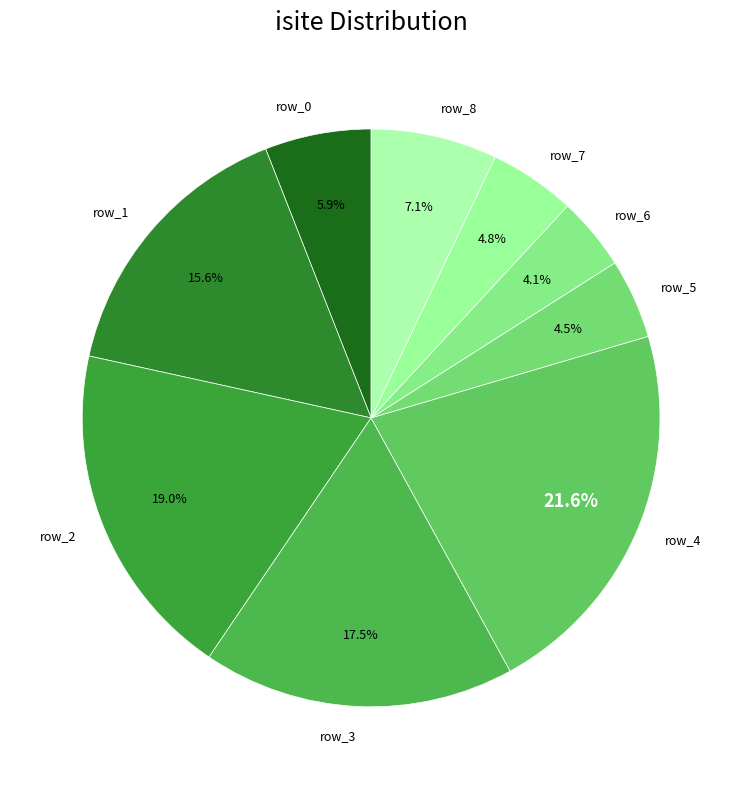

Does row_7 represent more than half of the total?

No